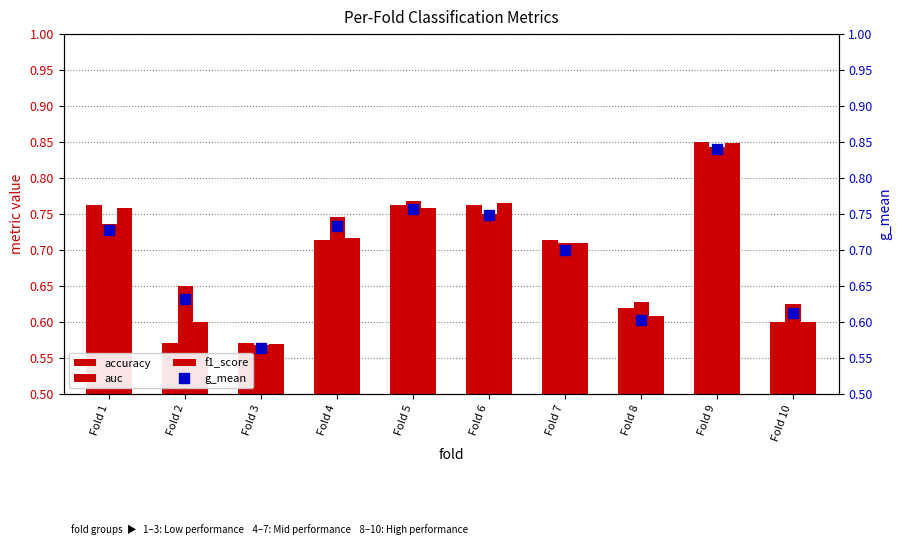

Which has a higher value, Fold 3 or Fold 2?

Fold 3